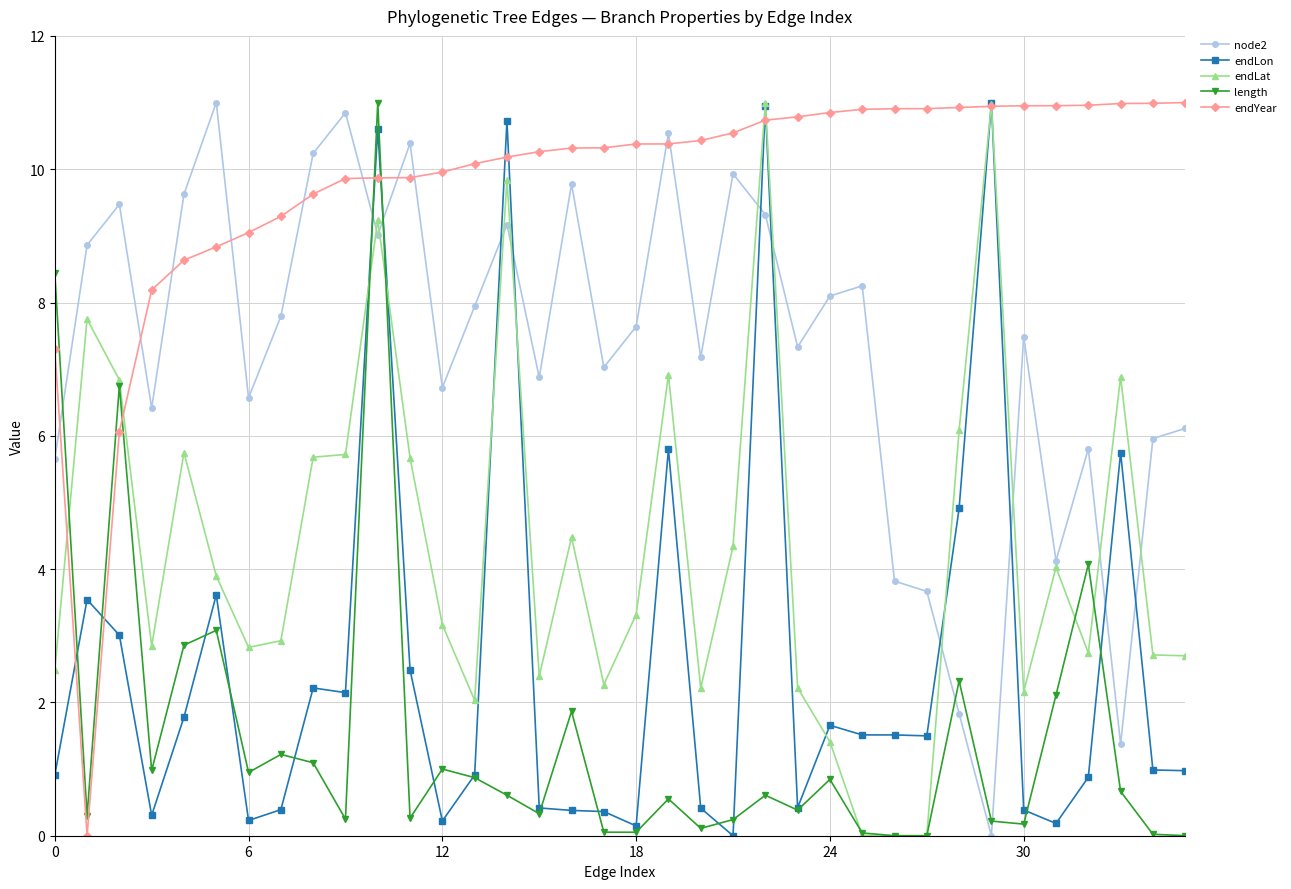

What is the difference between the maximum and minimum values in the endYear series?

11.0